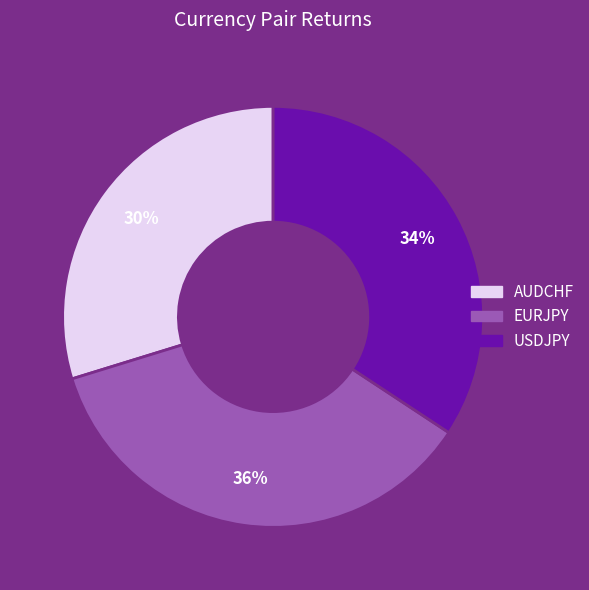

To the nearest percent, what is the combined percentage of USDJPY and EURJPY?

70%